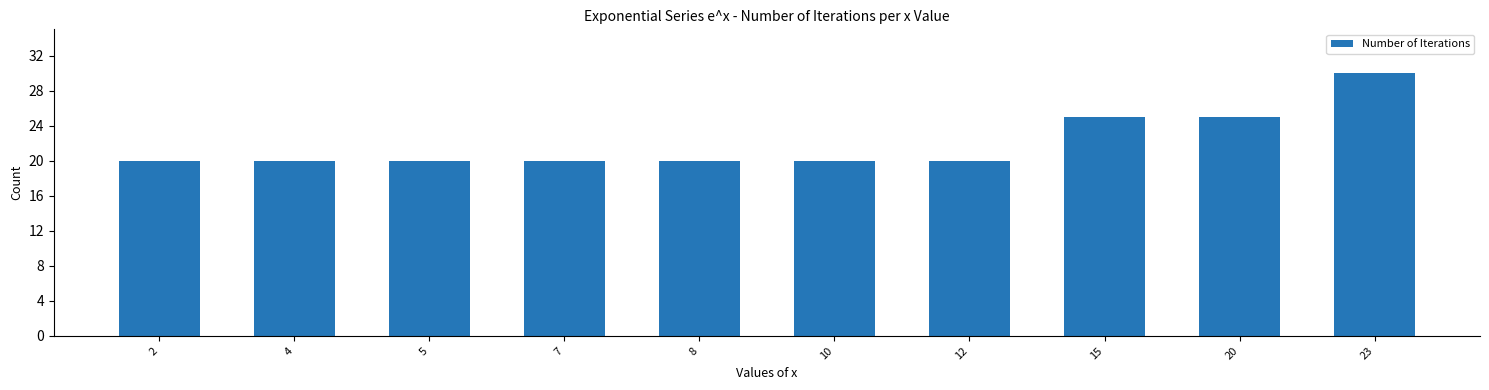

How many values are between 20 and 25?

9